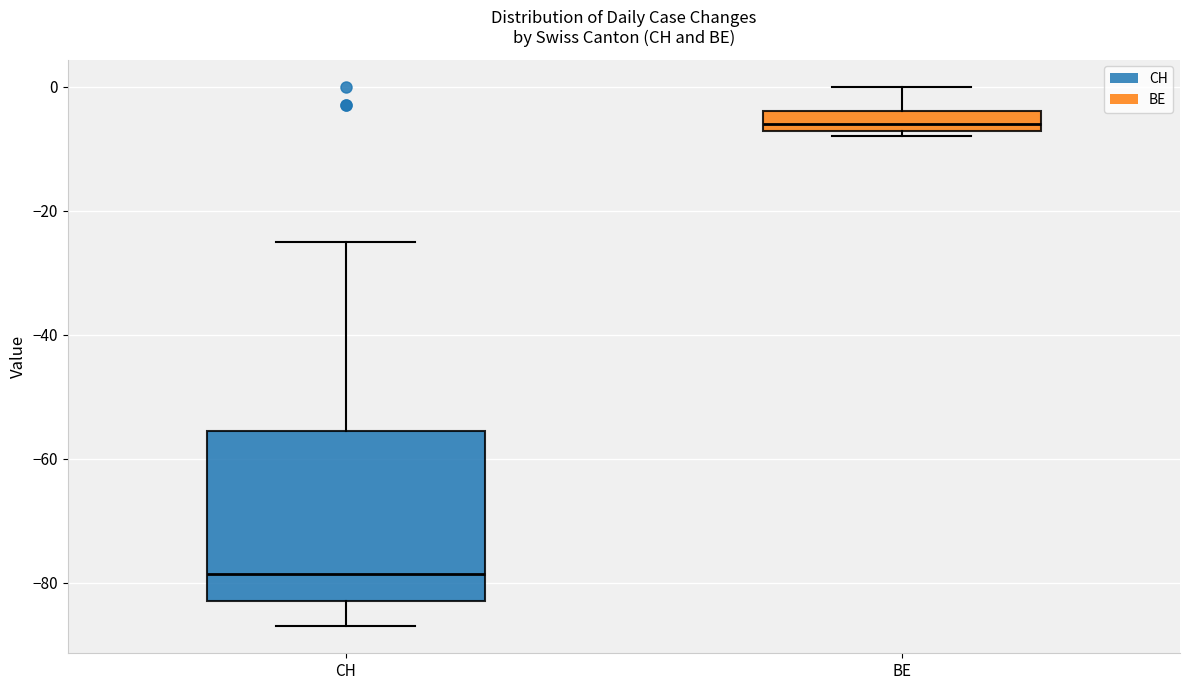

Which box's median line is the lowest?

CH